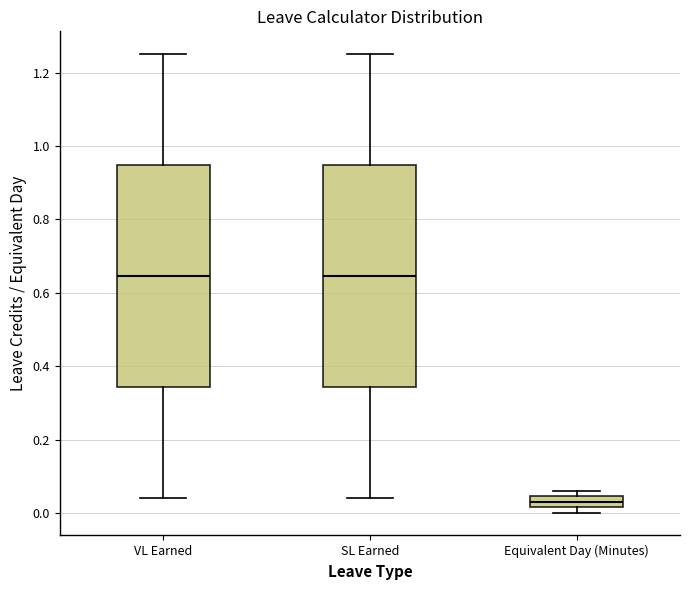

Reading left to right, read every box against the y-axis: the position of its median line, the range the box covers, and the ends of its whiskers. The values are not printed on the chart, so give them approximately, as read against the axis.

VL Earned: median 0.64, box 0.34 to 0.94, whiskers 0.04 to 1.26
SL Earned: median 0.64, box 0.34 to 0.94, whiskers 0.04 to 1.26
Equivalent Day (Minutes): median 0.04 (inside the box), box 0.02 to 0.04, whiskers 0.00 to 0.06